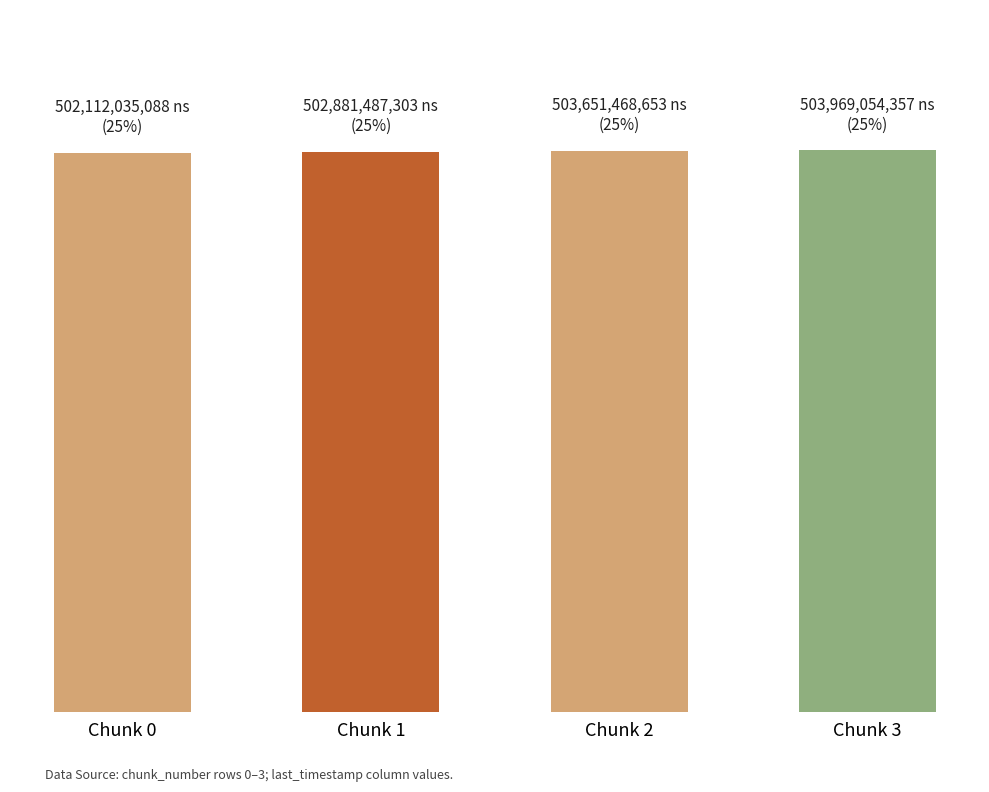

Between Chunk 2 and Chunk 1, which is larger?

Chunk 2